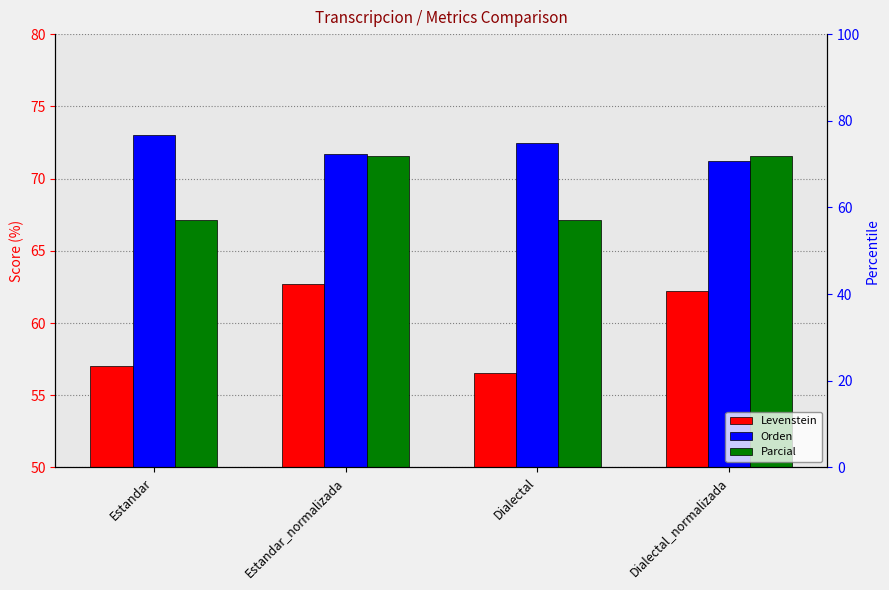

Which has a higher value, Dialectal or Estandar_normalizada?

Estandar_normalizada